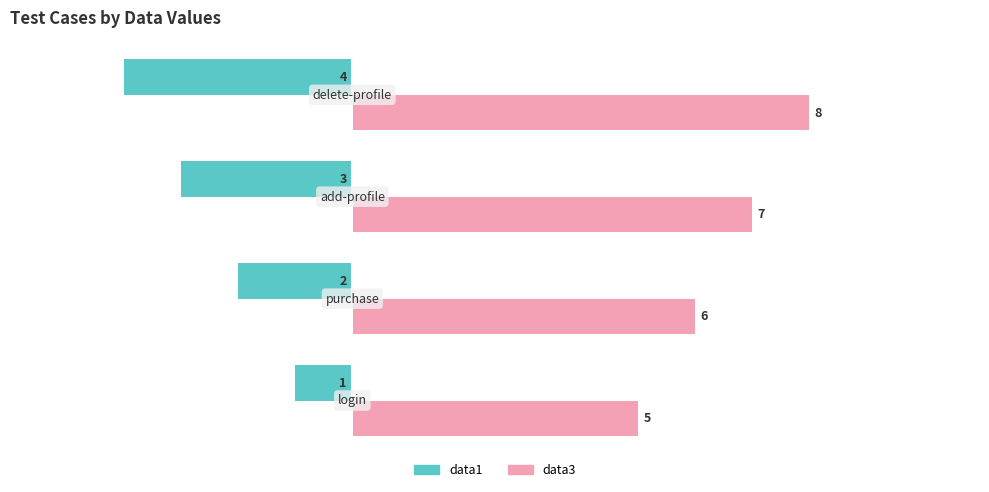

Which series has the largest total across all categories?

data3